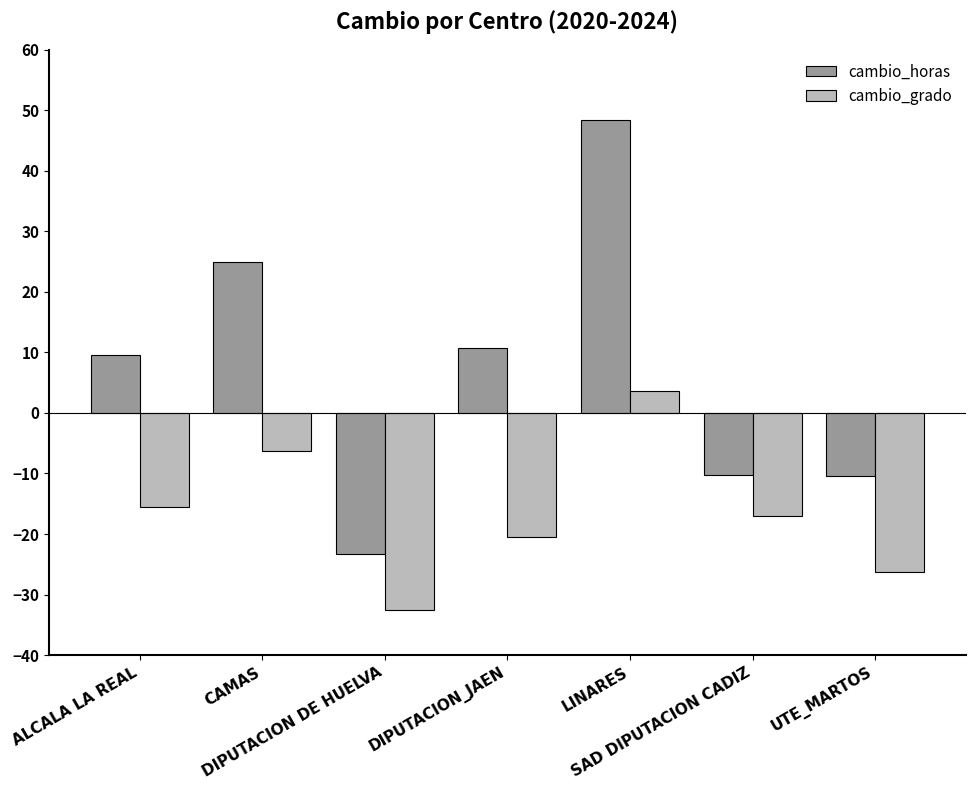

What is the minimum value shown in the chart?

-32.6